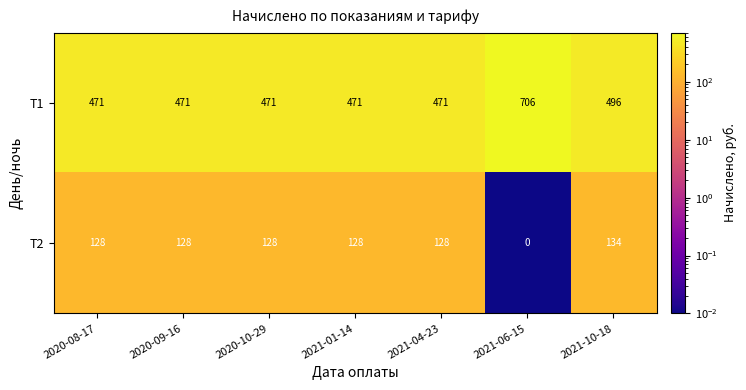

What is the difference between the highest and lowest values at 2020-09-16?

343